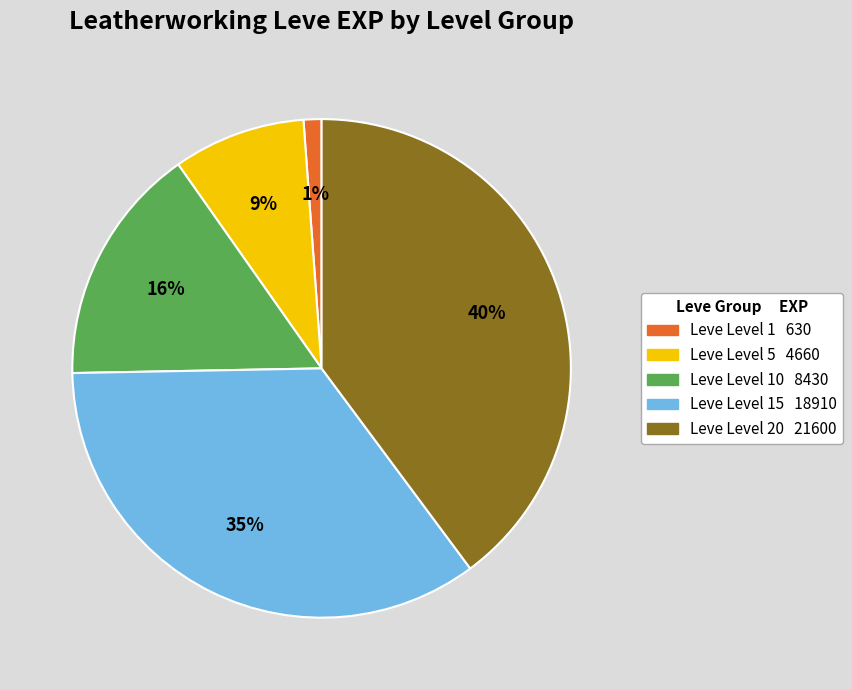

To the nearest percent, what is the average slice percentage?

20%